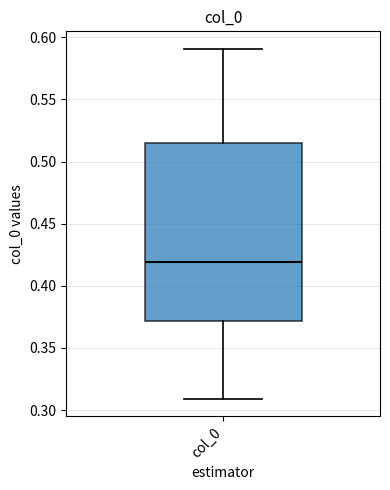

Where does the upper whisker of the box for col_0 end on the y-axis? The values are not printed on the chart, so give them approximately, as read against the axis.

0.590